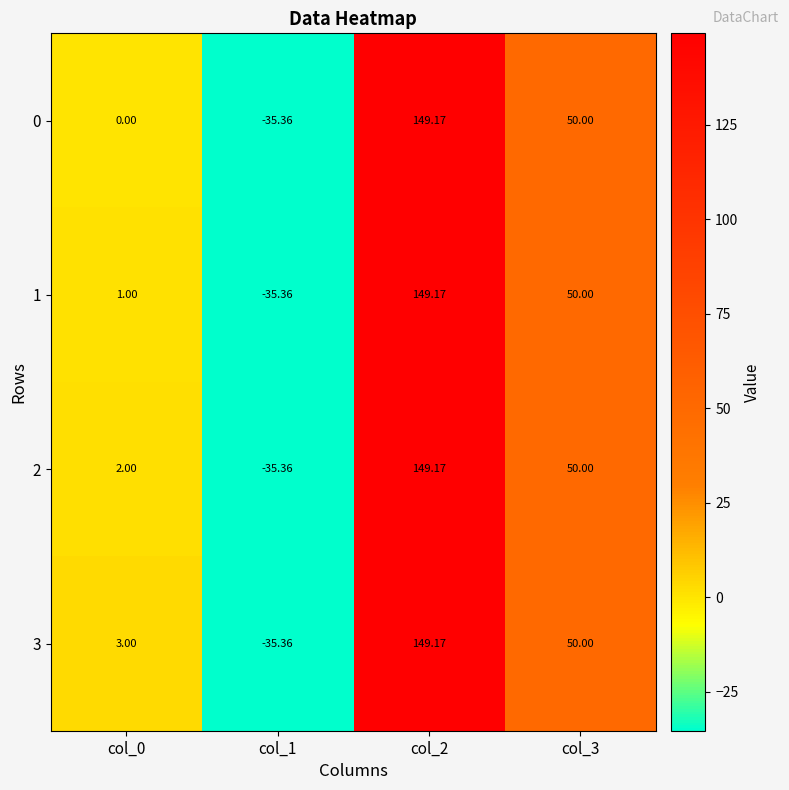

What is the total value across all series at col_3?

200.0